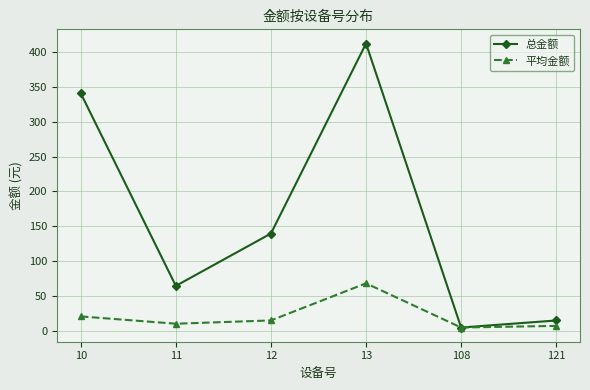

How many interior local valleys does the 总金额 series have?

2